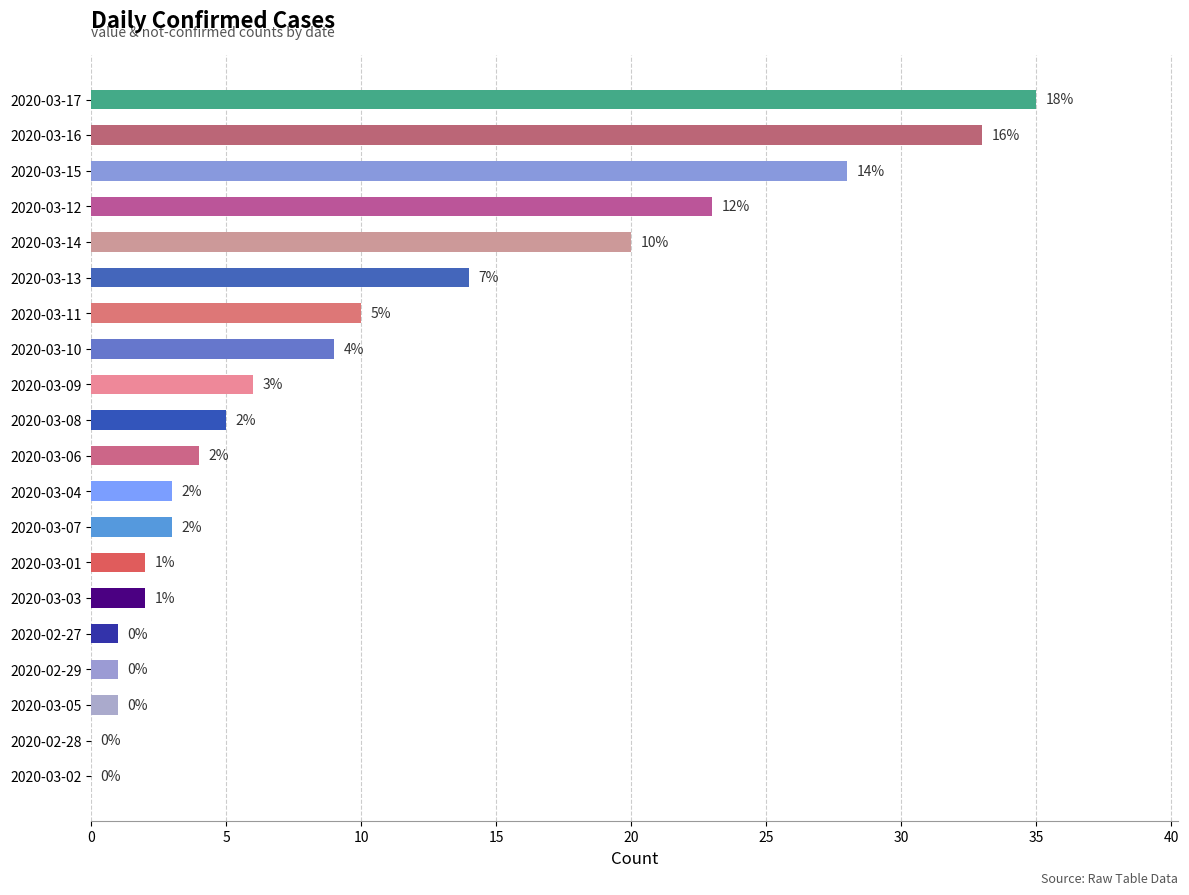

Are the bars horizontal?

Yes